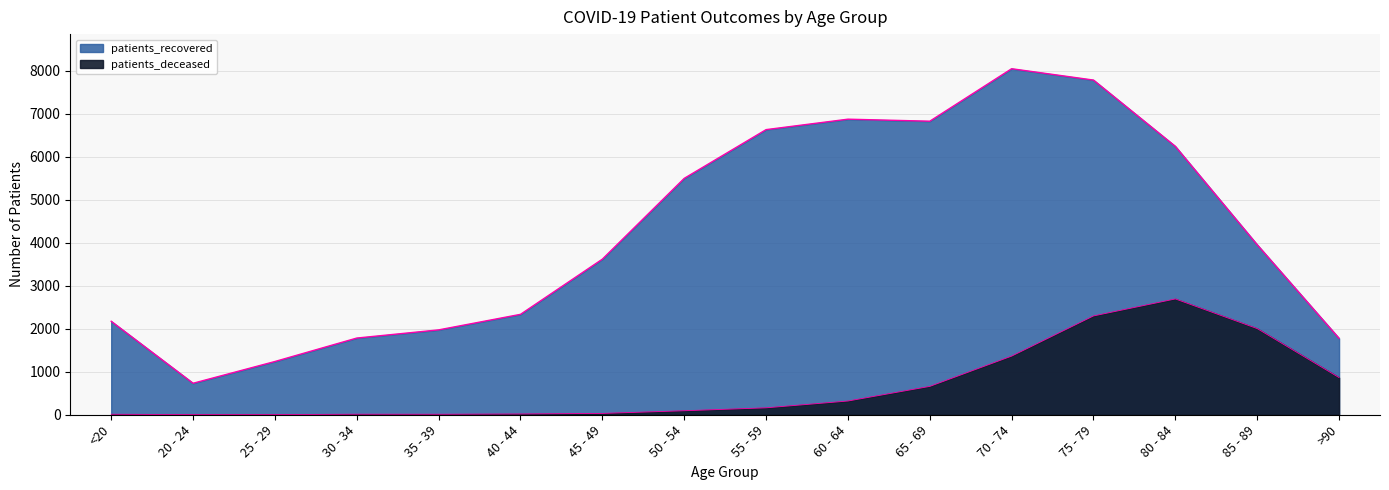

Is it true that patients_recovered equals 3952 at 85 - 89?

True